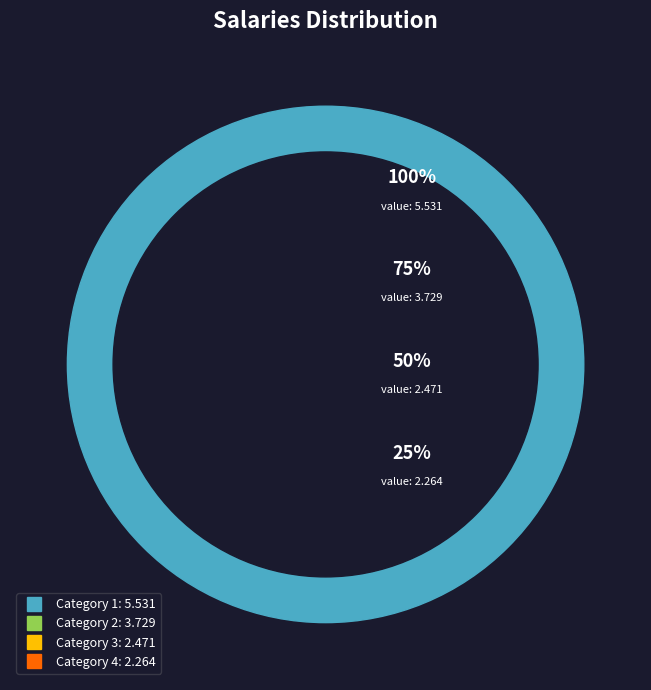

To the nearest percent, what percentage of the pie is 3?

18%